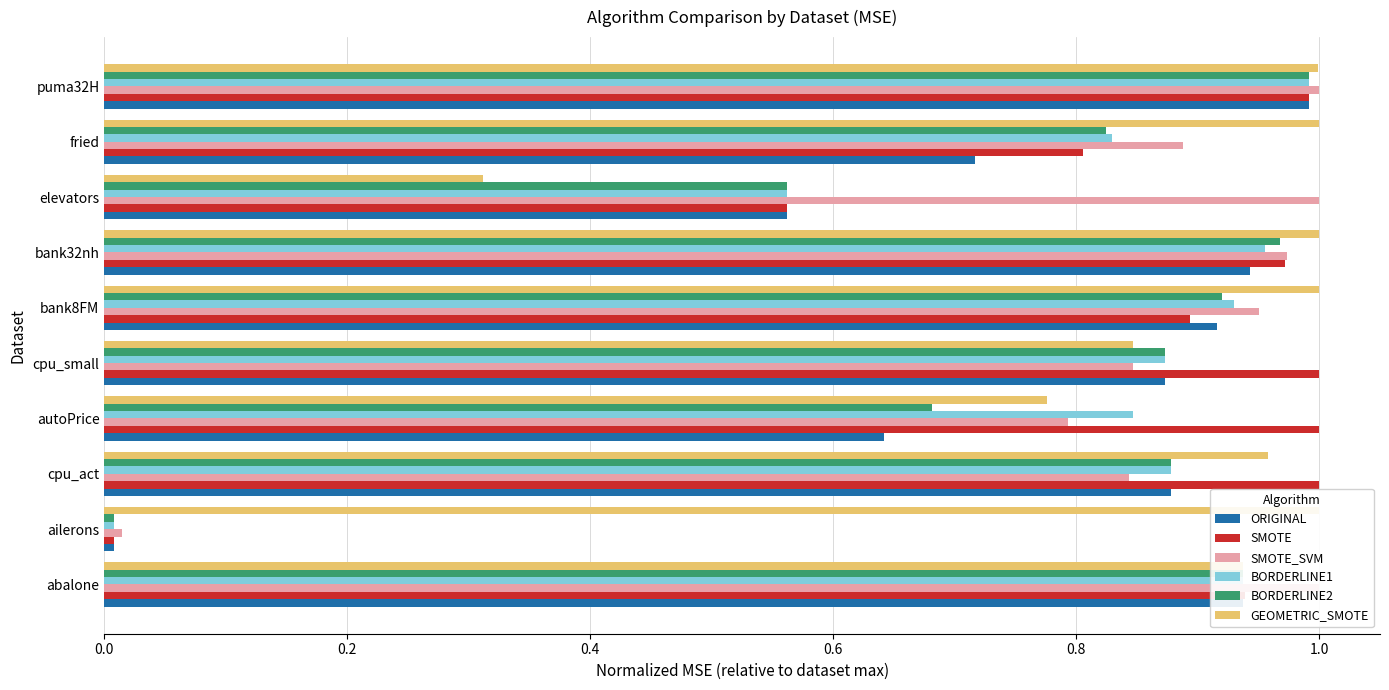

How many series are shown in this chart?

6